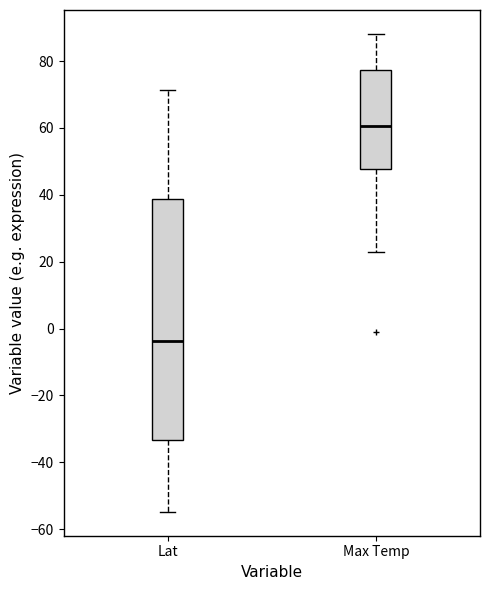

Which box's median line is the highest?

Max Temp